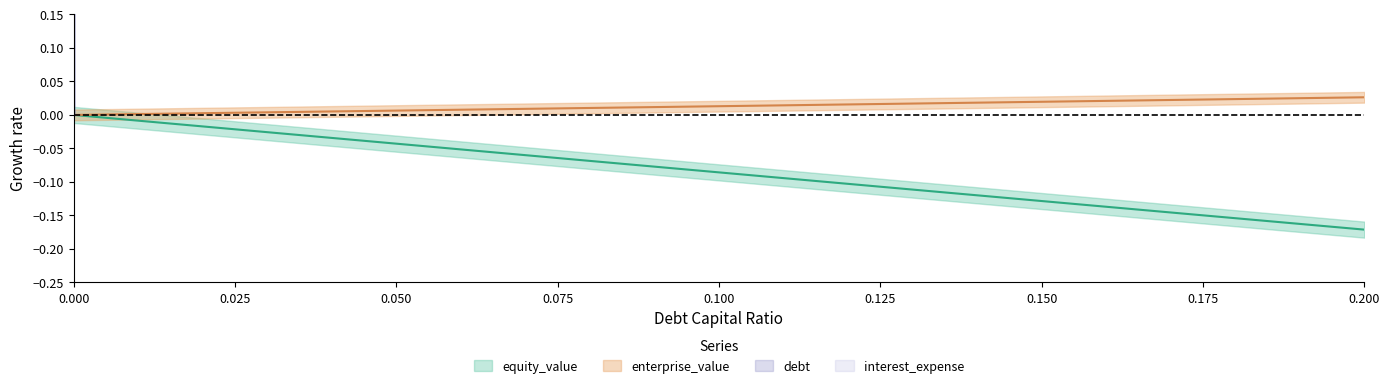

True or false: enterprise_value has more than 2 interior local peaks.

False